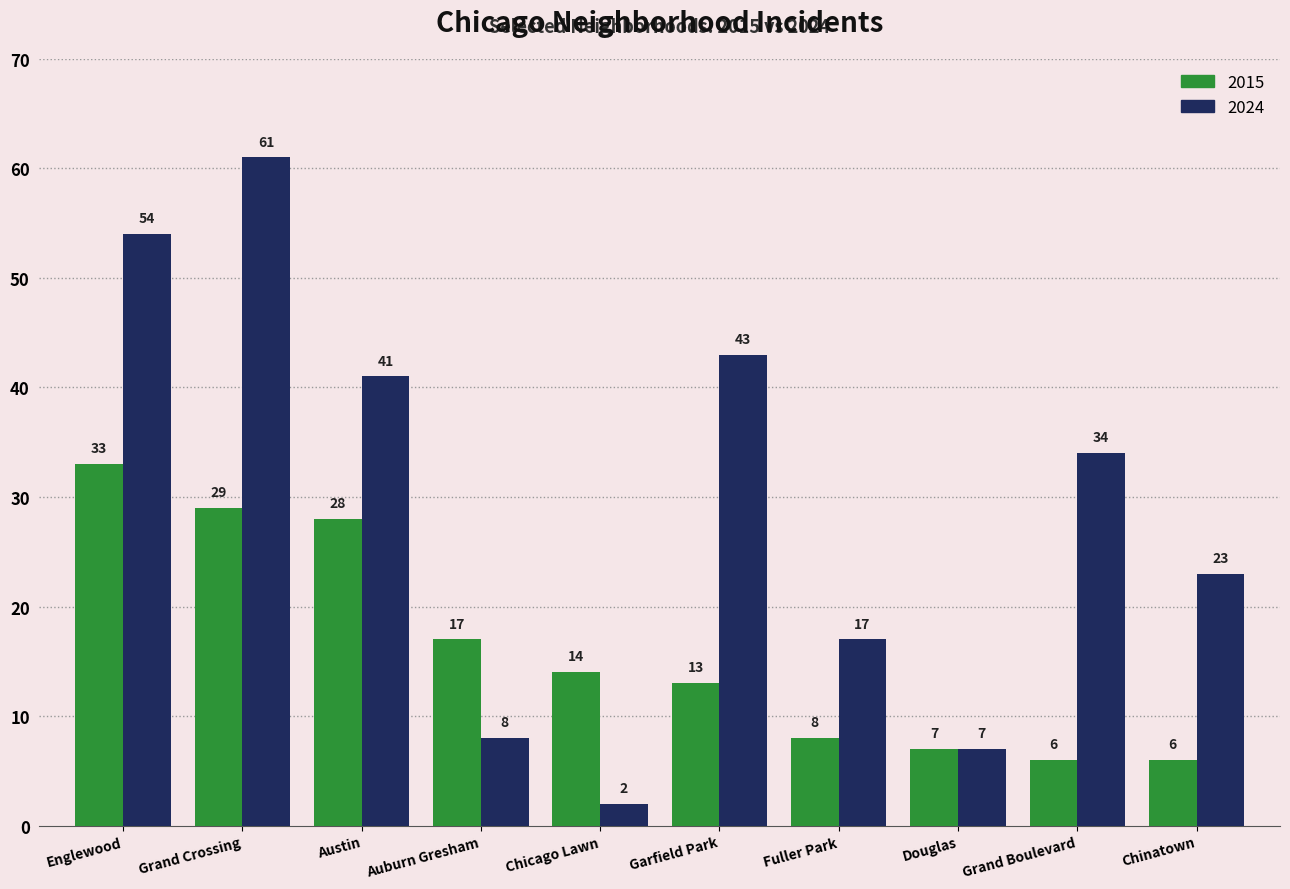

Count the number of data series in this chart.

2